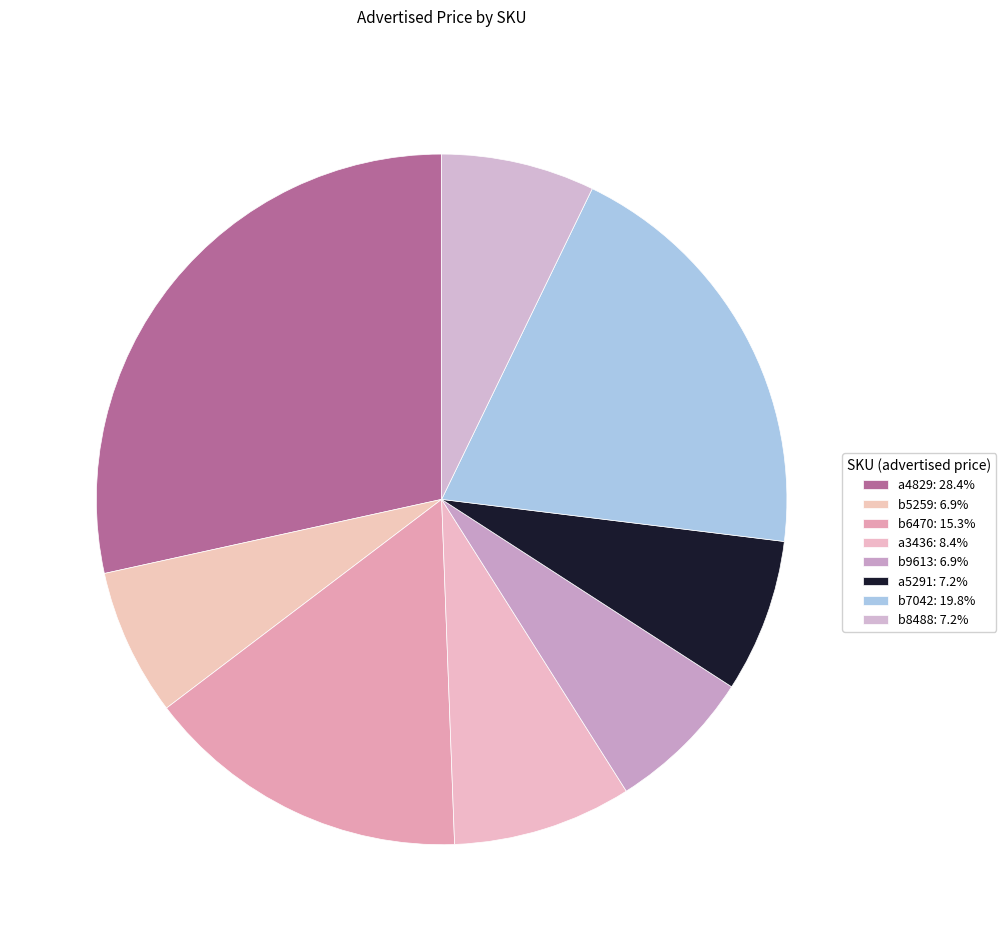

What portion of the pie excludes a3436?

91.6%